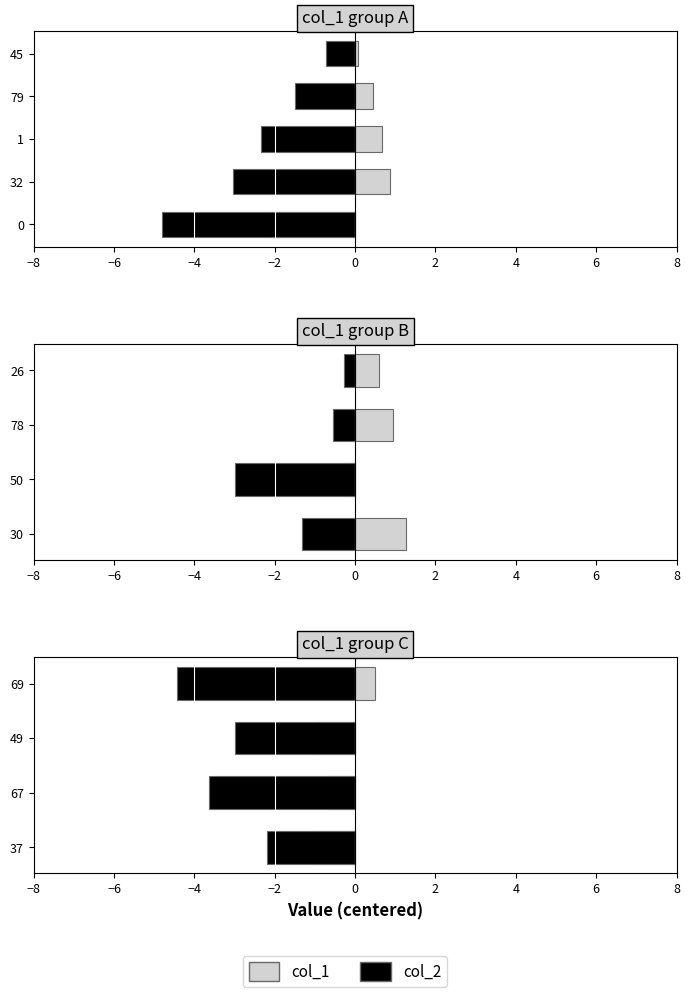

The value of col_2 at 49 is -1.1. True or false?

False